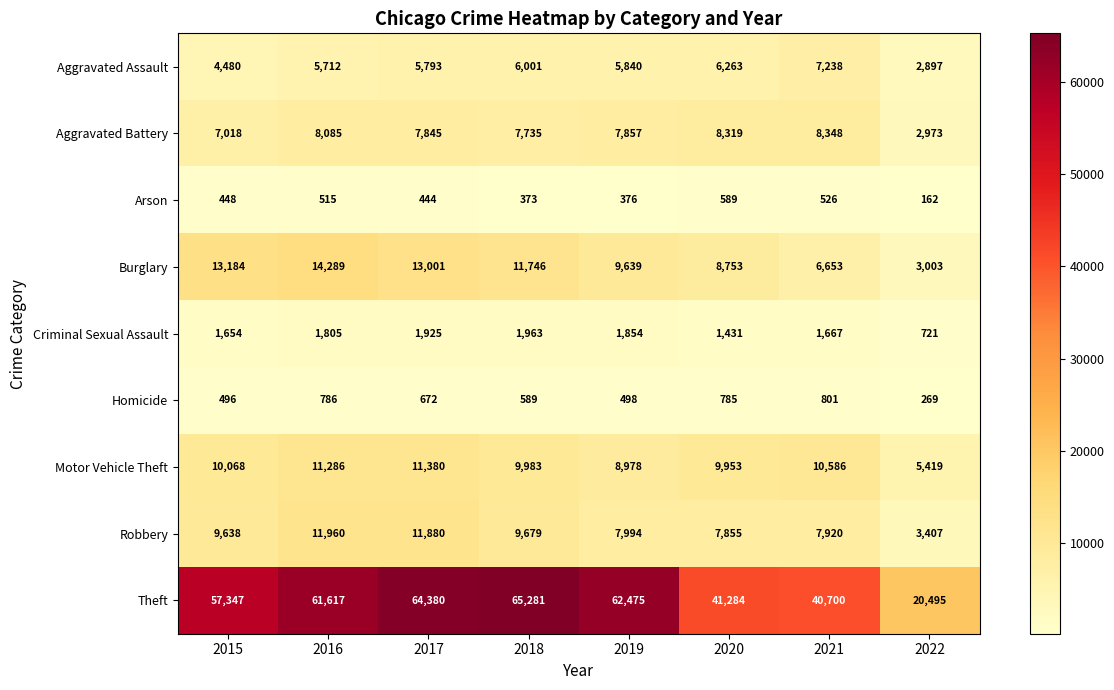

Rank the categories by Homicide value from highest to lowest.

2021, 2016, 2020, 2017, 2018, 2019, 2015, 2022